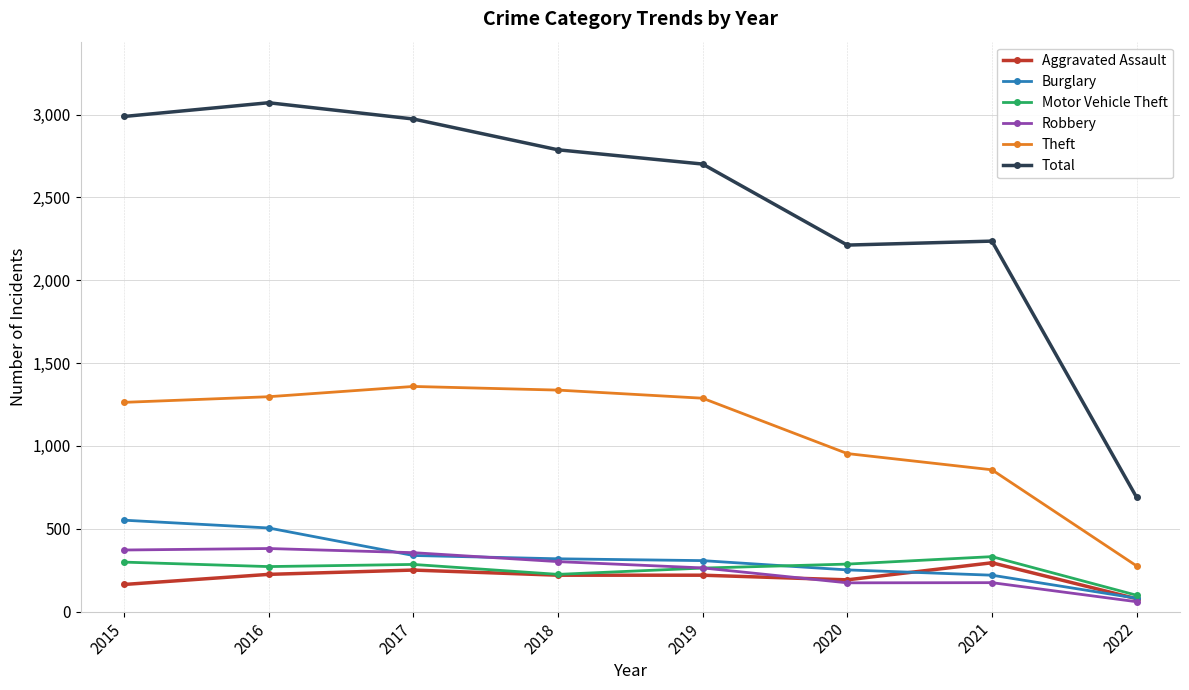

Which category has the highest value in the Aggravated Assault series?

2021